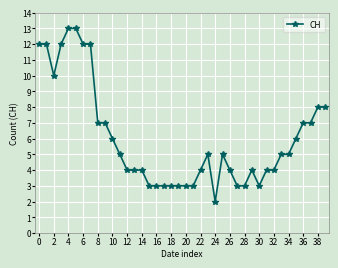

What is the value of the 26th point from the left?

5